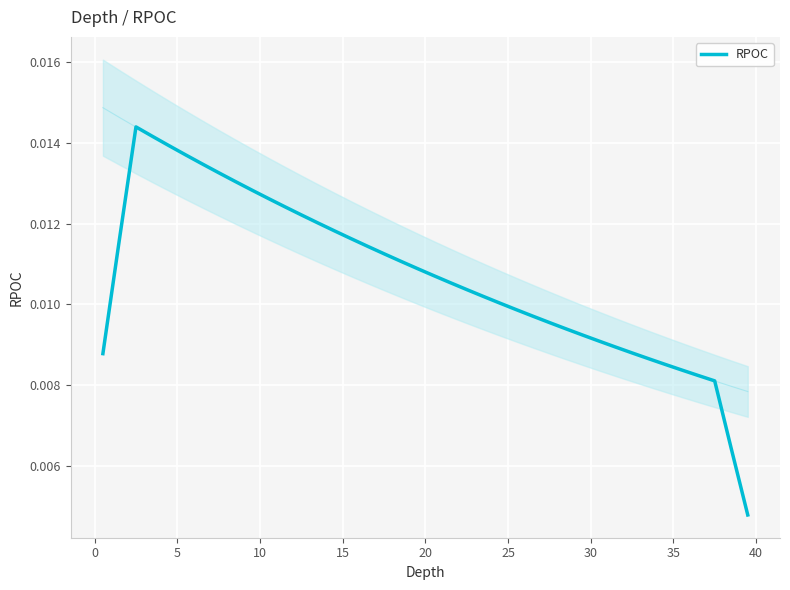

How many interior local peaks (higher than both neighbors) does the data have?

1